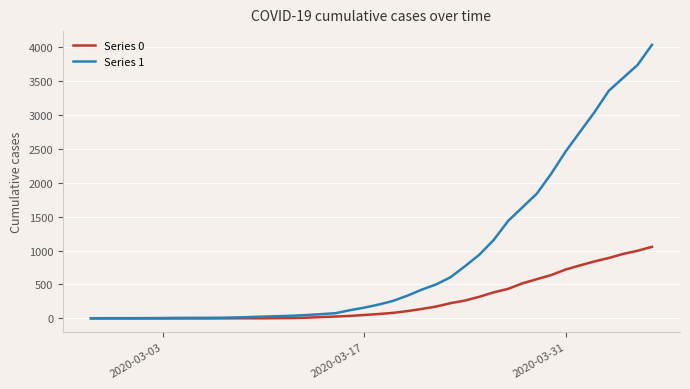

Which series has the widest spread of values?

Series 1